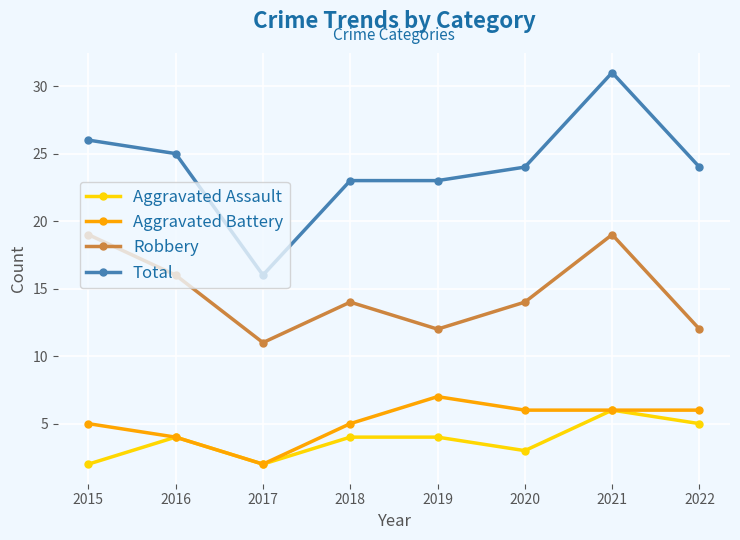

Which series has the largest range (max minus min)?

Total